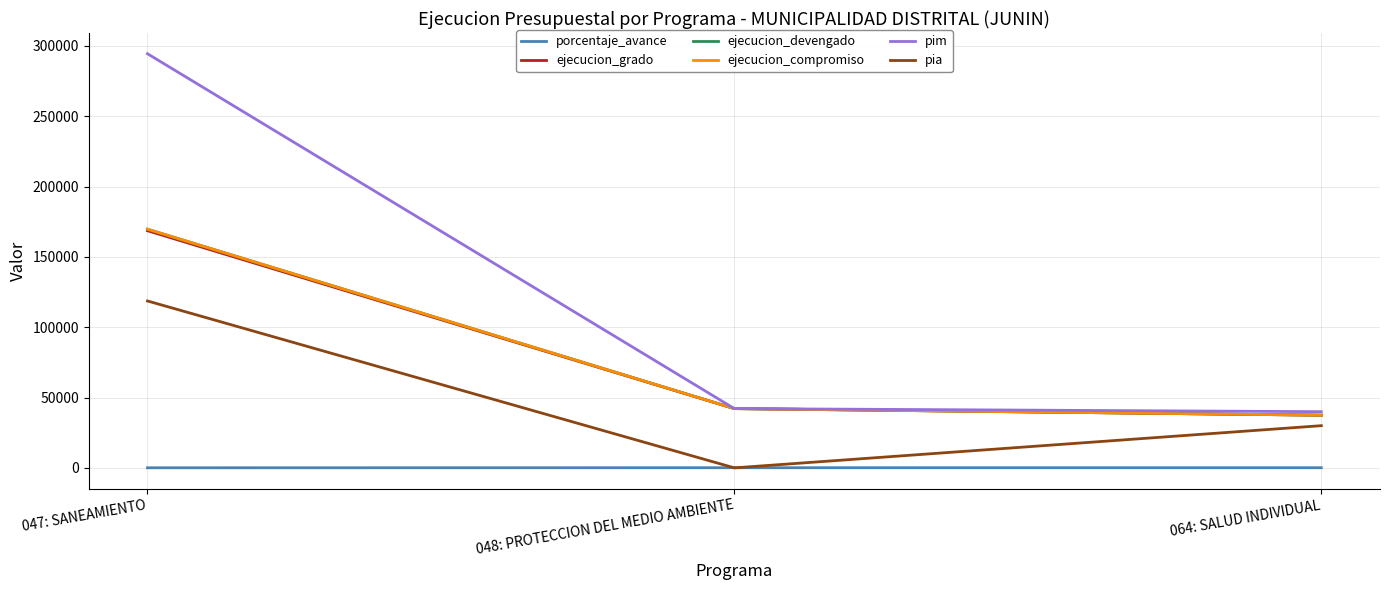

What is the difference between the maximum and minimum values in the ejecucion_compromiso series?

132261.0